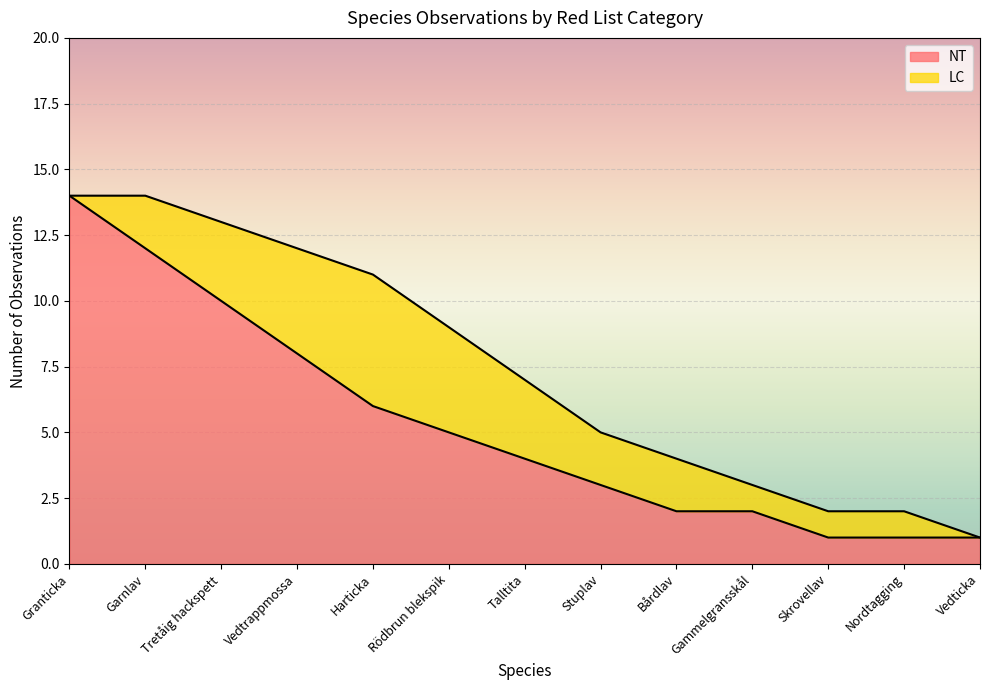

Approximately how many times larger is the value at Rödbrun blekspik compared to Vedtrappmossa?

0.6